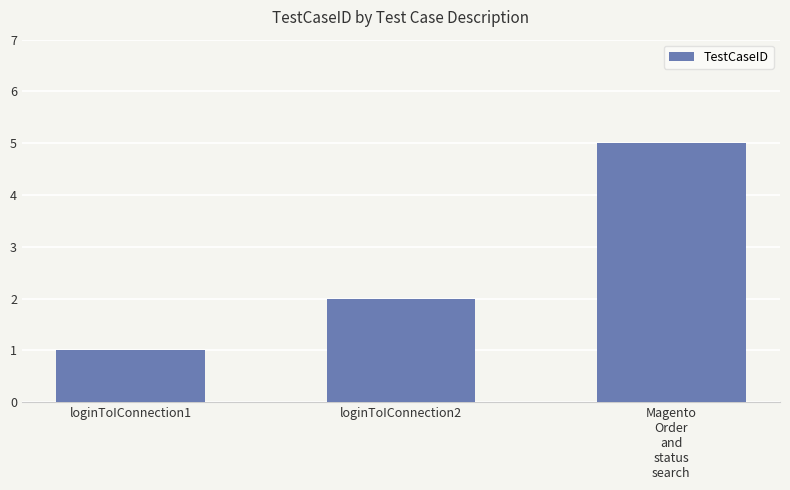

What is the sum of all values?

8